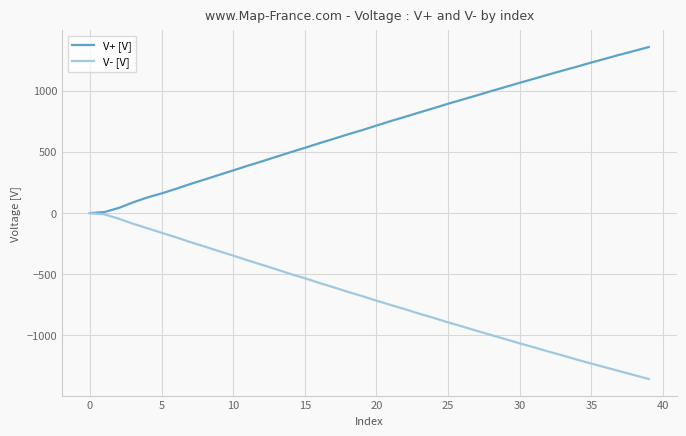

Which series has the largest total across all categories?

V+ [V]